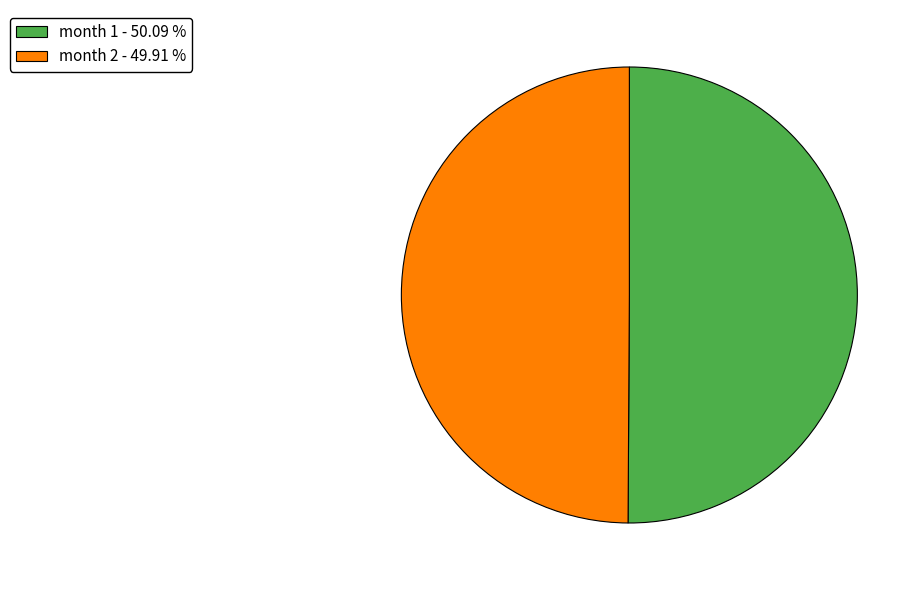

How many segments does this pie chart have?

2